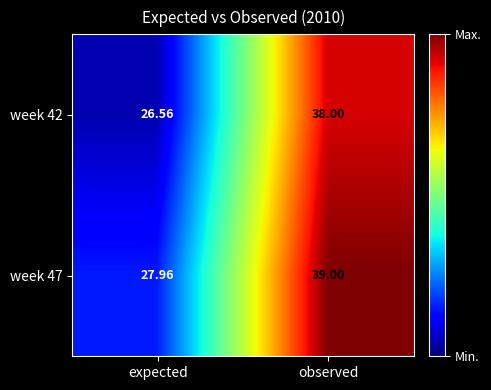

At which category is the sum across all series the highest?

observed